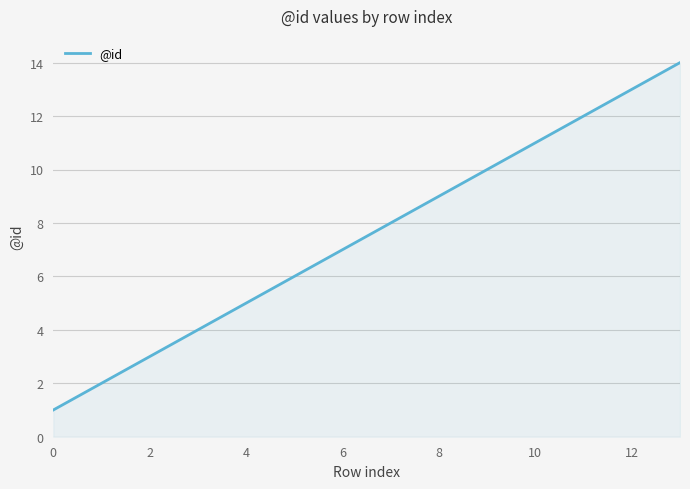

What is the maximum value shown in the chart?

14